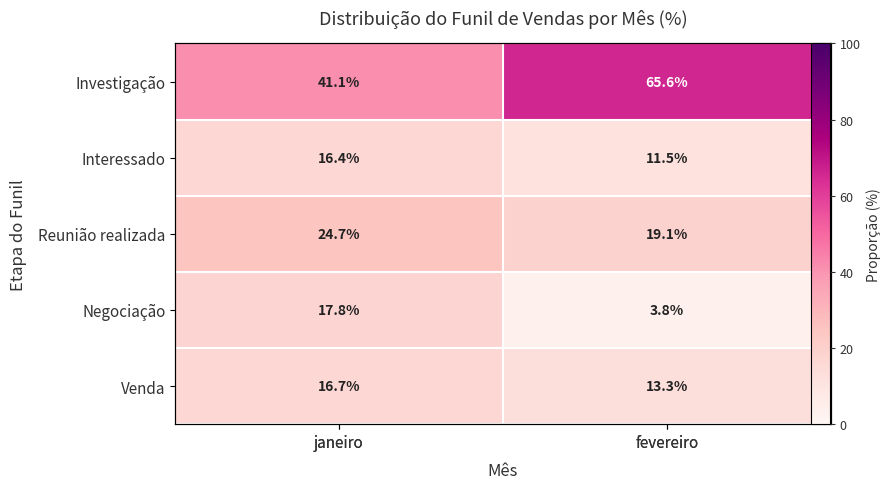

What is the smallest value displayed?

3.8